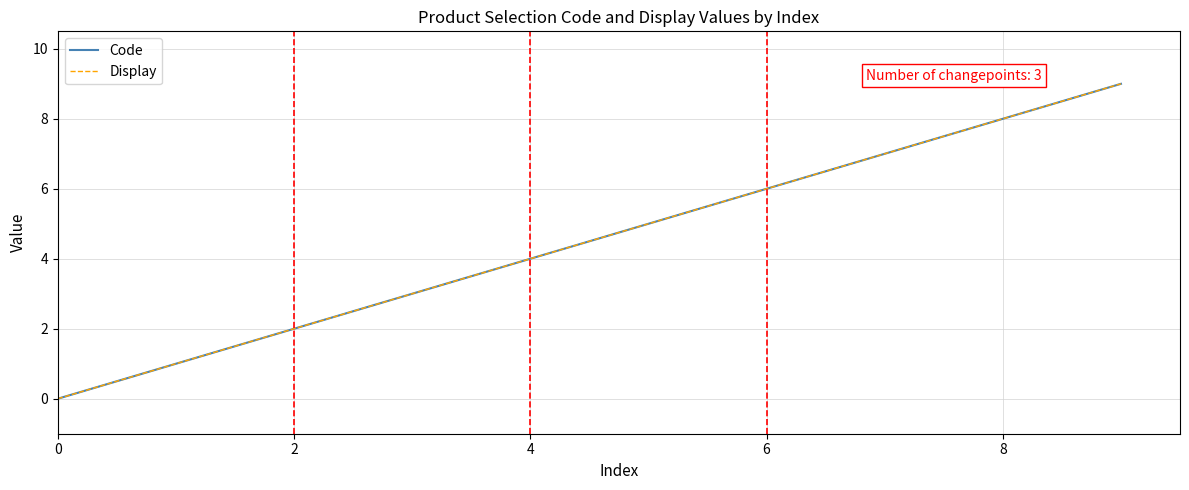

True or false: Code and Display intersect in this chart.

False